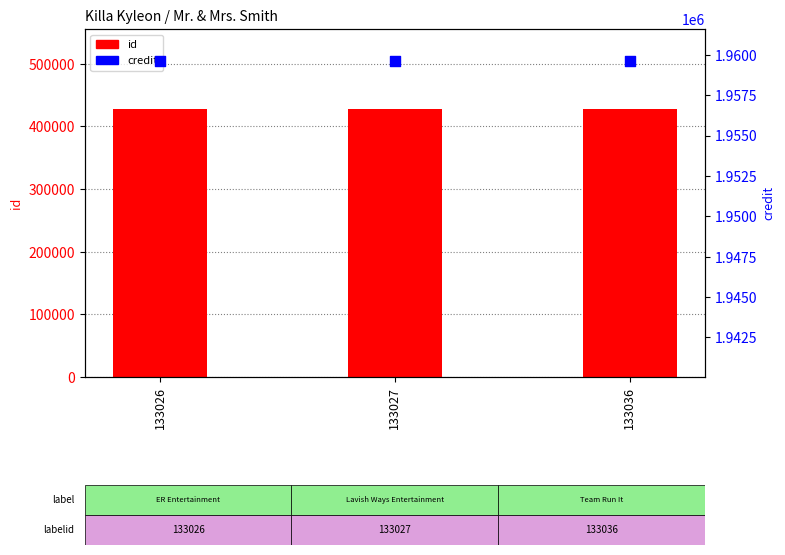

What are all the series names shown in the legend?

id, credit